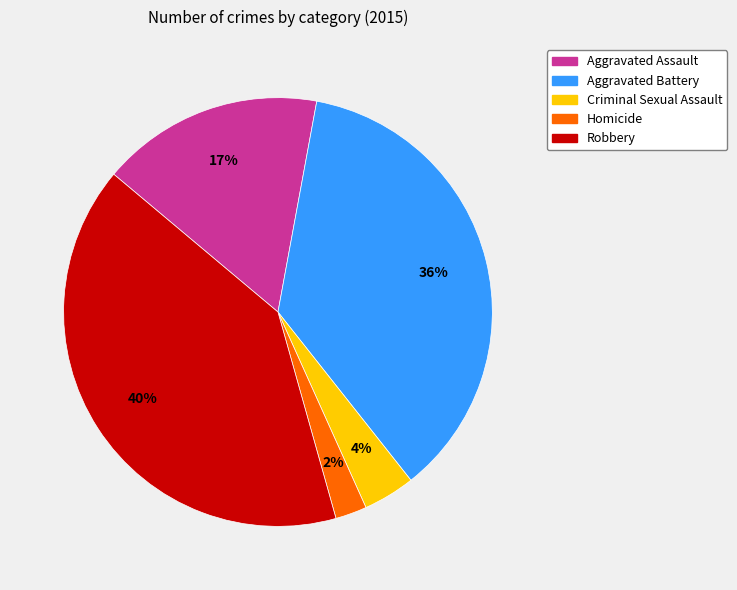

Rank the categories by value from highest to lowest.

Robbery, Aggravated Battery, Aggravated Assault, Criminal Sexual Assault, Homicide